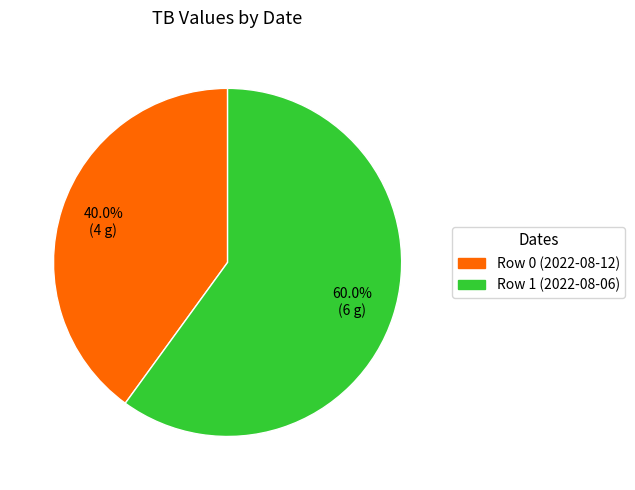

What is the ratio of the value at Row 1 (2022-08-06) to the value at Row 0 (2022-08-12)?

1.5